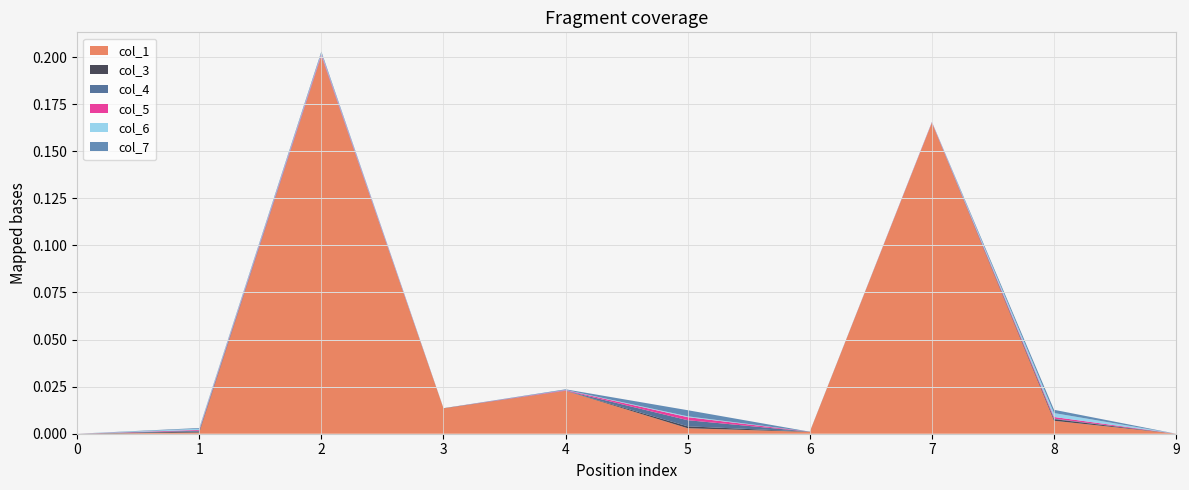

Reading left to right, list all the values displayed in this chart.

col_1: 0.0	0.0	0.2	0.0	0.0	0.0	0.0	0.2	0.0	0.0
col_3: 0.0	0.0	0.0	0.0	0.0	0.0	0.0	0.0	0.0	0.0
col_4: 0.0	0.0	0.0	0.0	0.0	0.0	0.0	0.0	0.0	0.0
col_5: 0.0	0.0	0.0	0.0	0.0	0.0	0.0	0.0	0.0	0.0
col_6: 0.0	0.0	0.0	0.0	0.0	0.0	0.0	0.0	0.0	0.0
col_7: 0.0	0.0	0.0	0.0	0.0	0.0	0.0	0.0	0.0	0.0